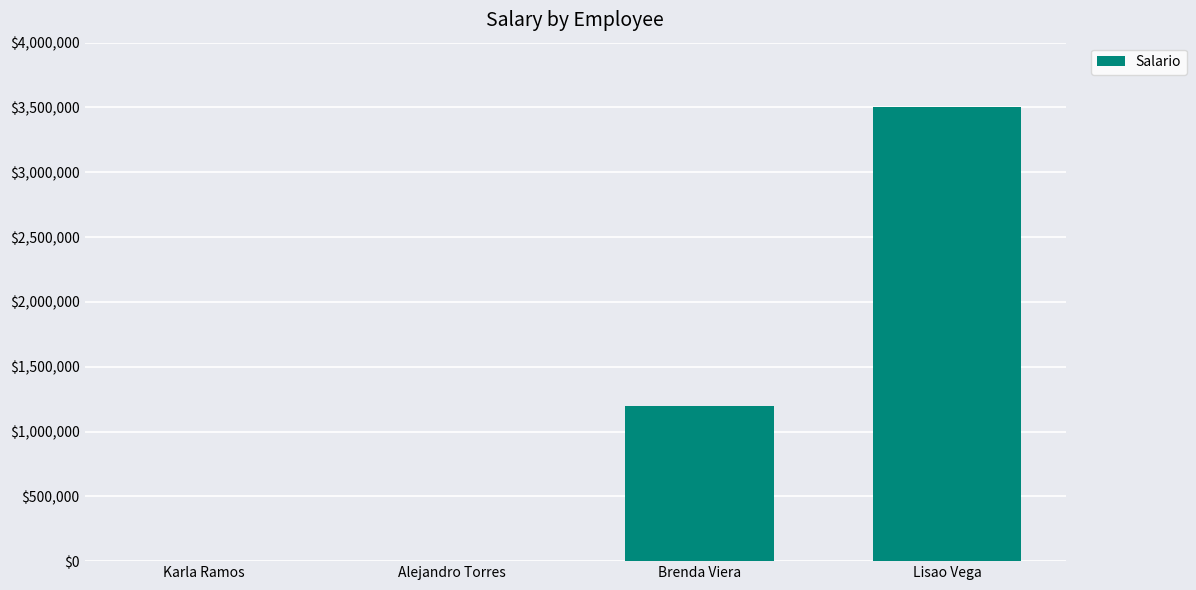

What is the maximum value shown in the chart?

3500000